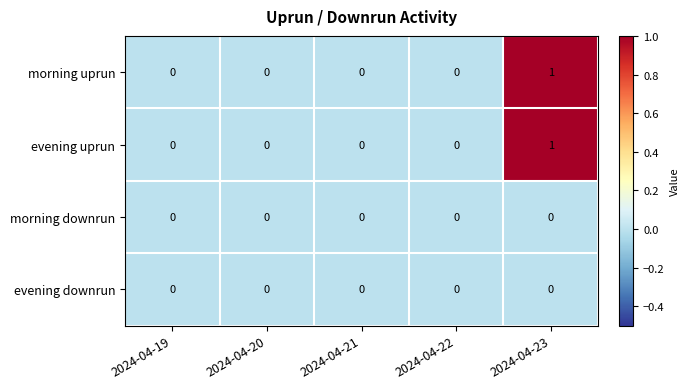

How many morning uprun values are between 0 and 1?

5